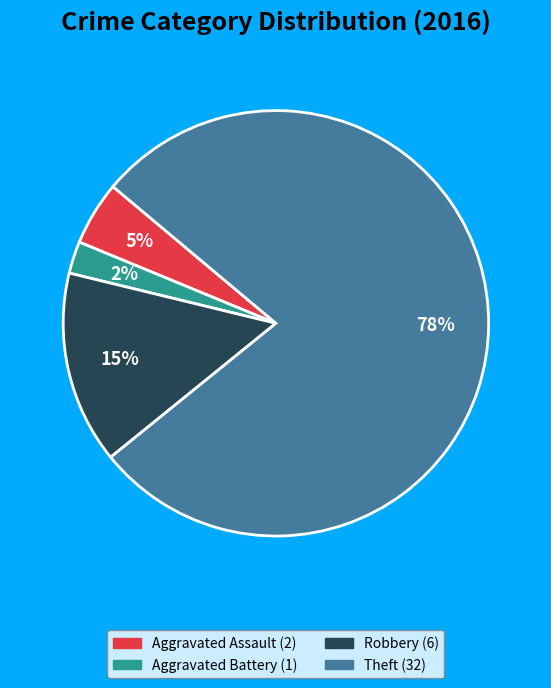

Does any single category account for the majority?

Yes